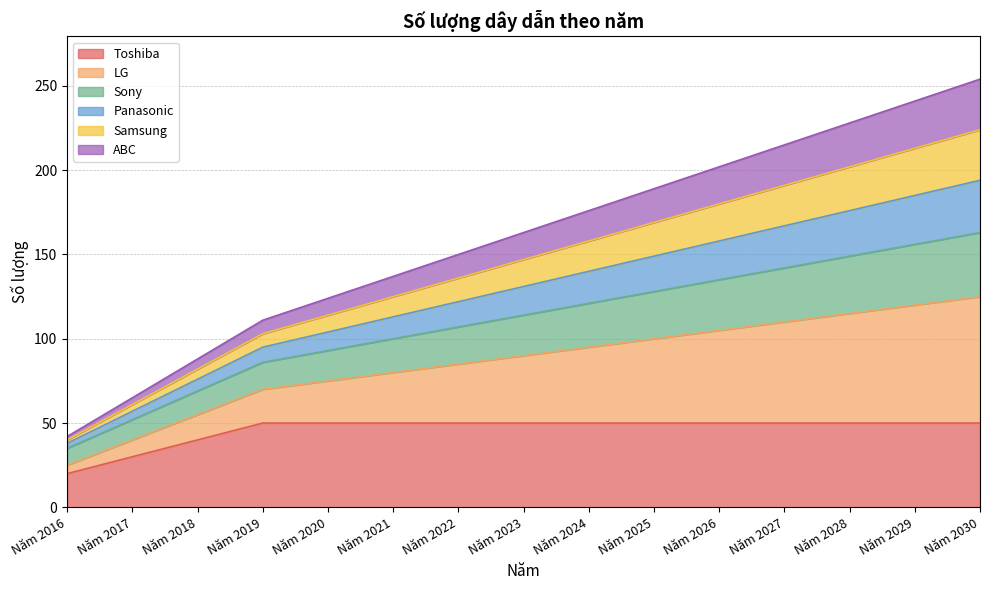

What is the value of the Toshiba point at the 4th from the left?

50